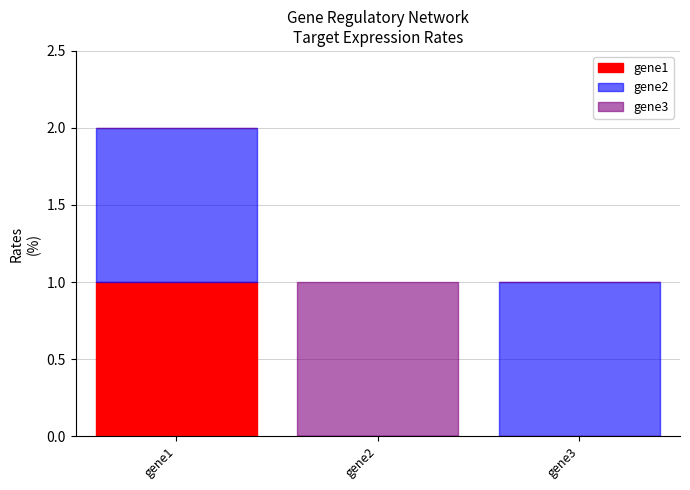

Which category has the highest value in the gene1 series?

gene1